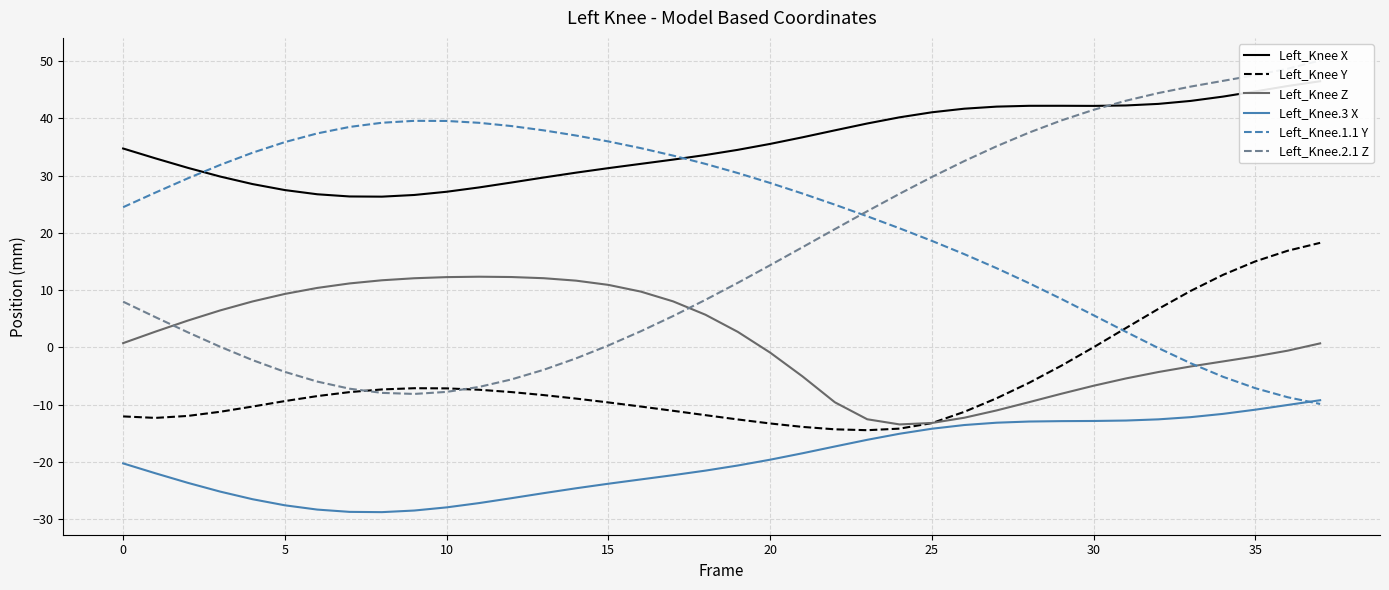

True or false: Left_Knee.1.1 Y has a value of 16.4 at 15.

False